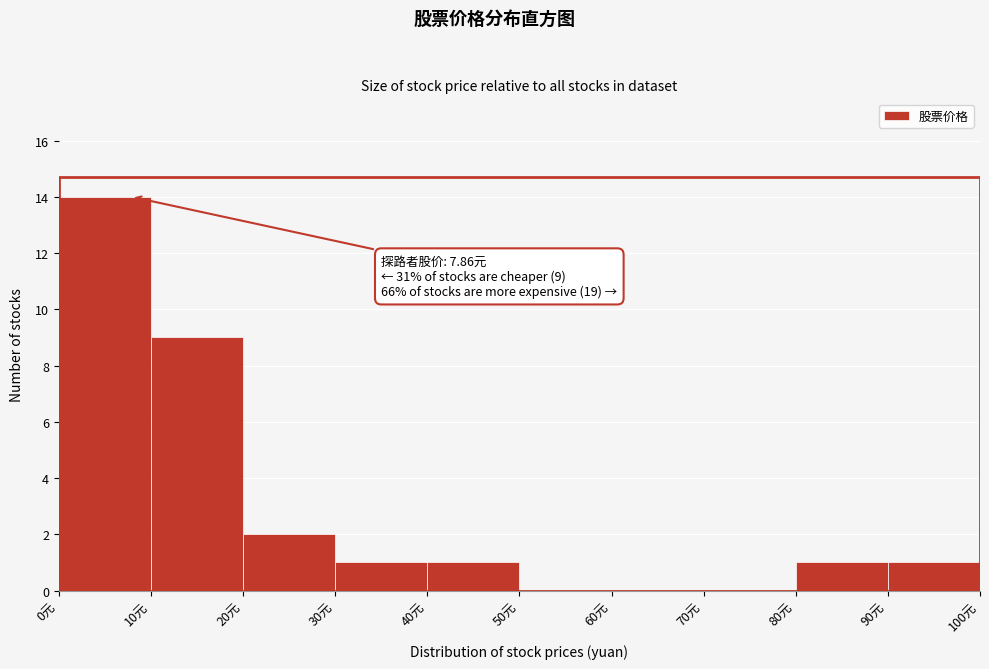

Which range on the x-axis has the tallest bar?

0 to 10